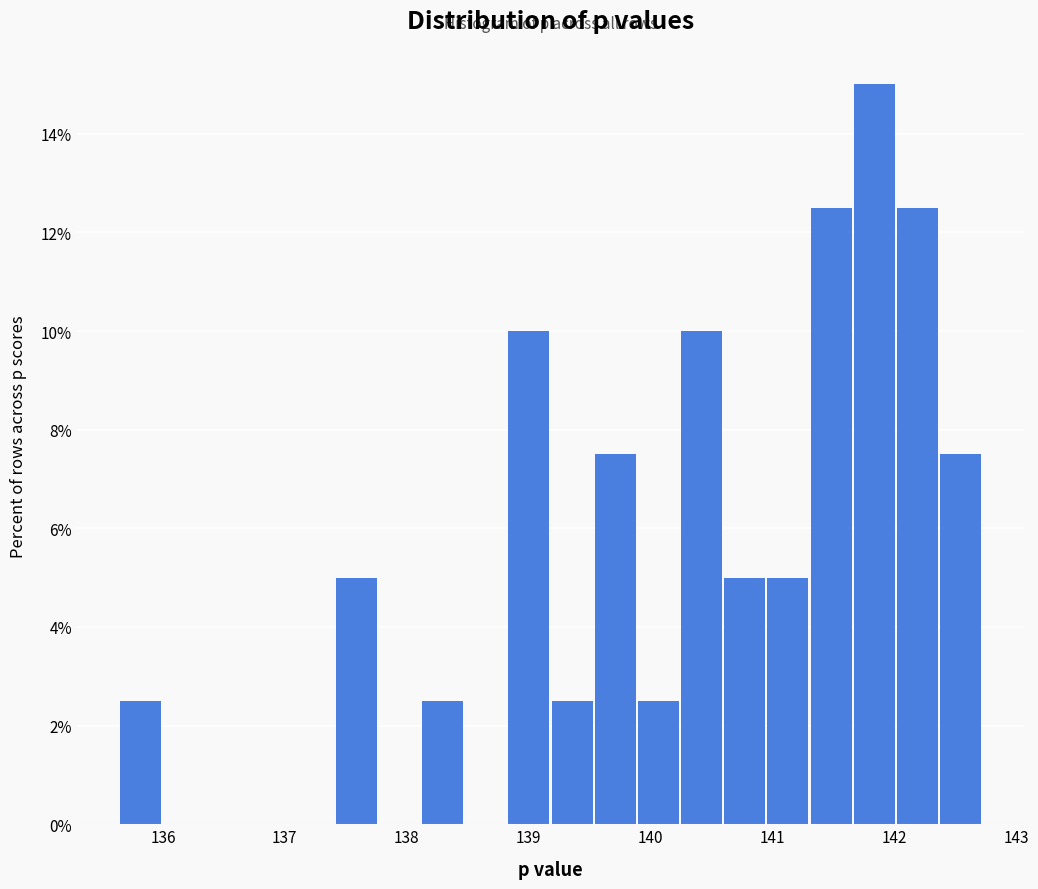

Read against the x-axis, roughly where is the centre of the tallest bar?

141.8